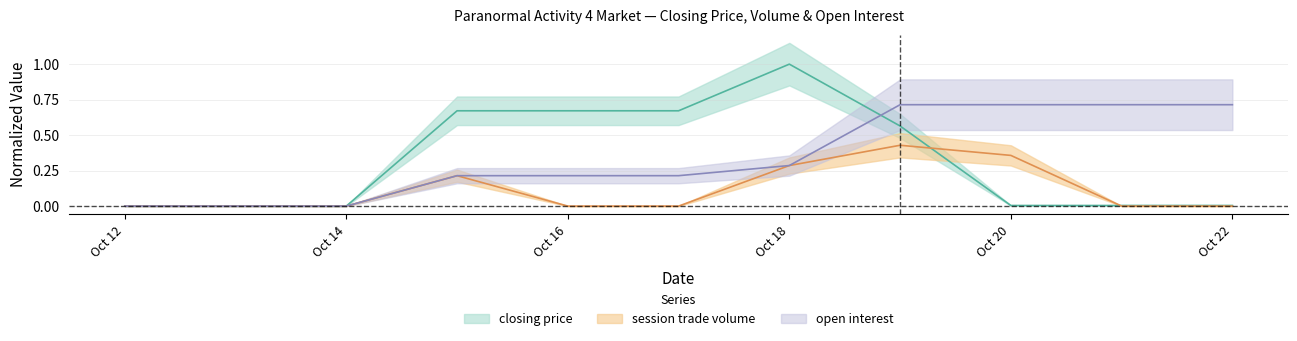

Which has a higher value, 2012-10-13 or 2012-10-14?

2012-10-13